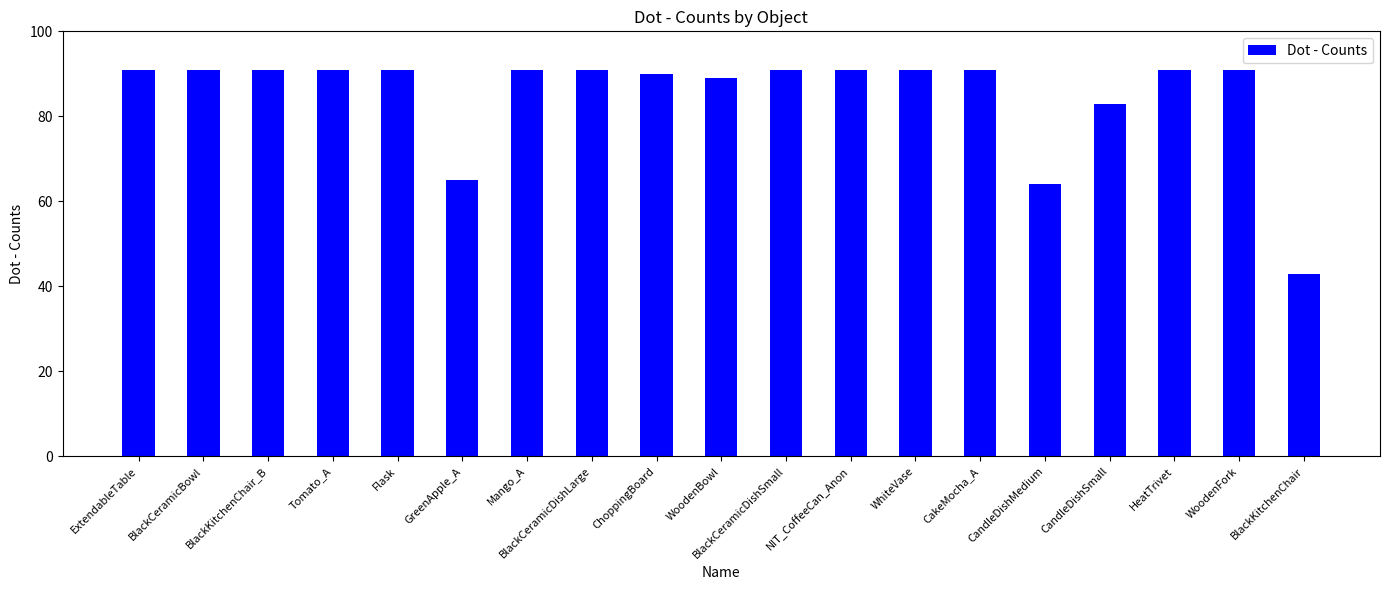

Reading left to right, what are all the values shown in this chart?

91	91	91	91	91	65	91	91	90	89	91	91	91	91	64	83	91	91	43